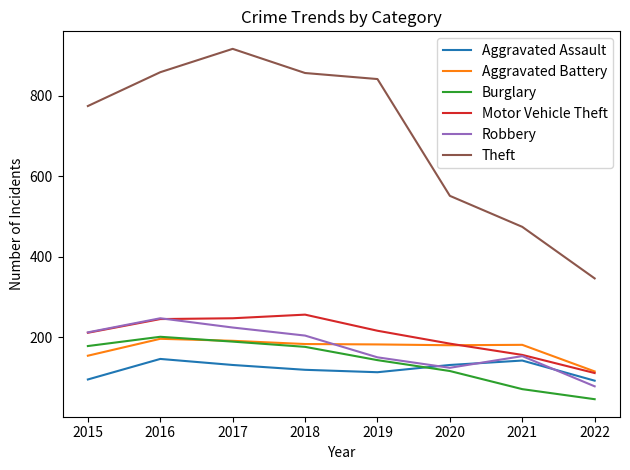

Is it true that Aggravated Assault equals 236 at 2017?

False